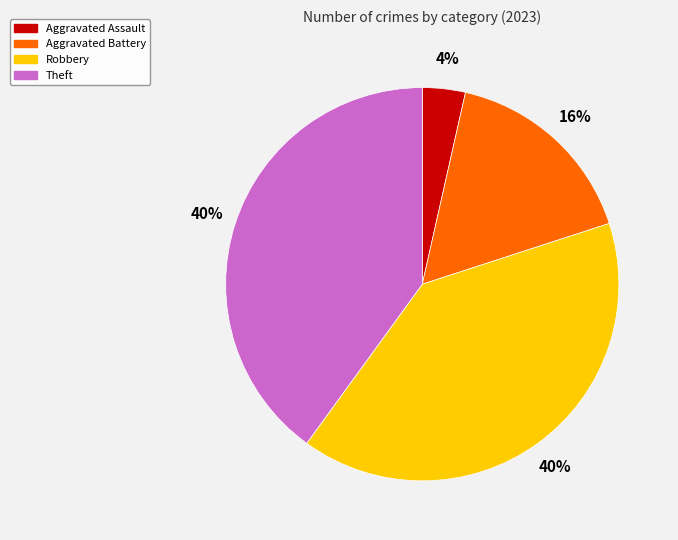

To the nearest percent, what is the average slice percentage?

25%